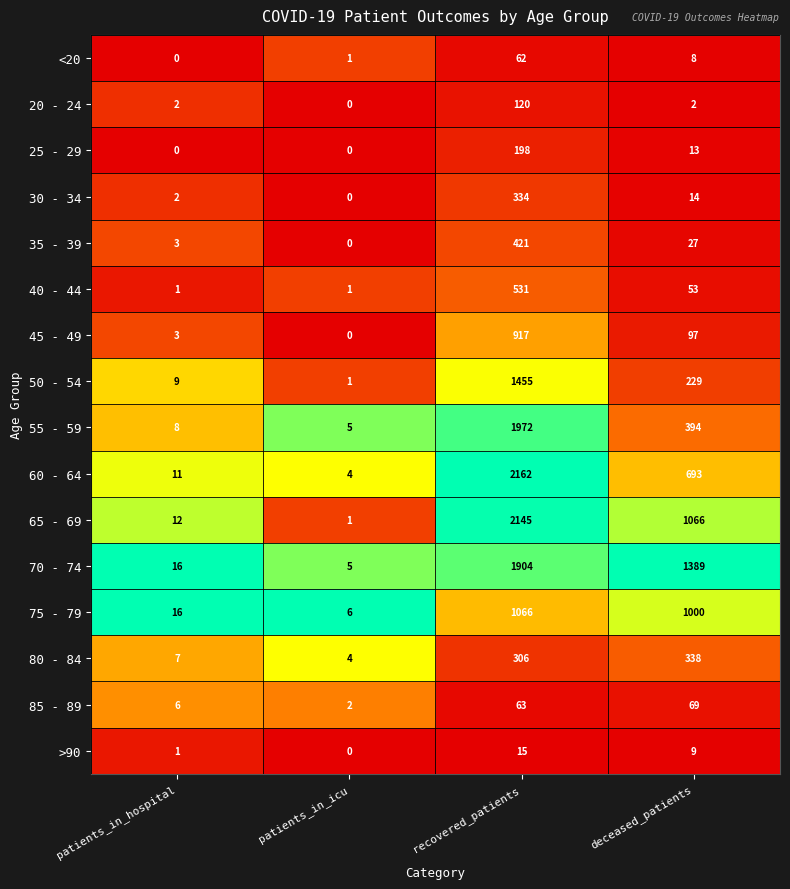

Where is 50 - 54 nearest to the value 728?

deceased_patients